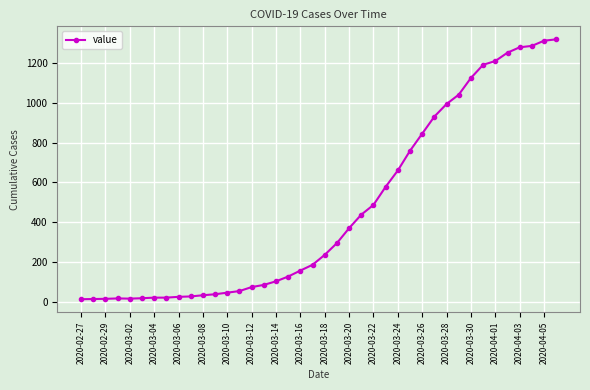

What is the difference between the second highest and minimum values?

1299